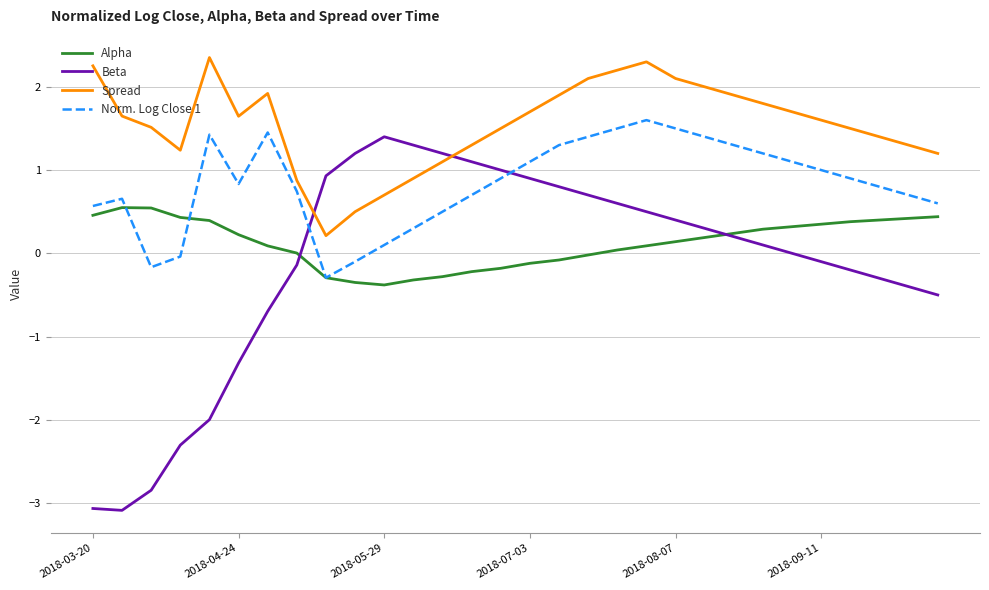

Which series has the largest range (max minus min)?

Beta